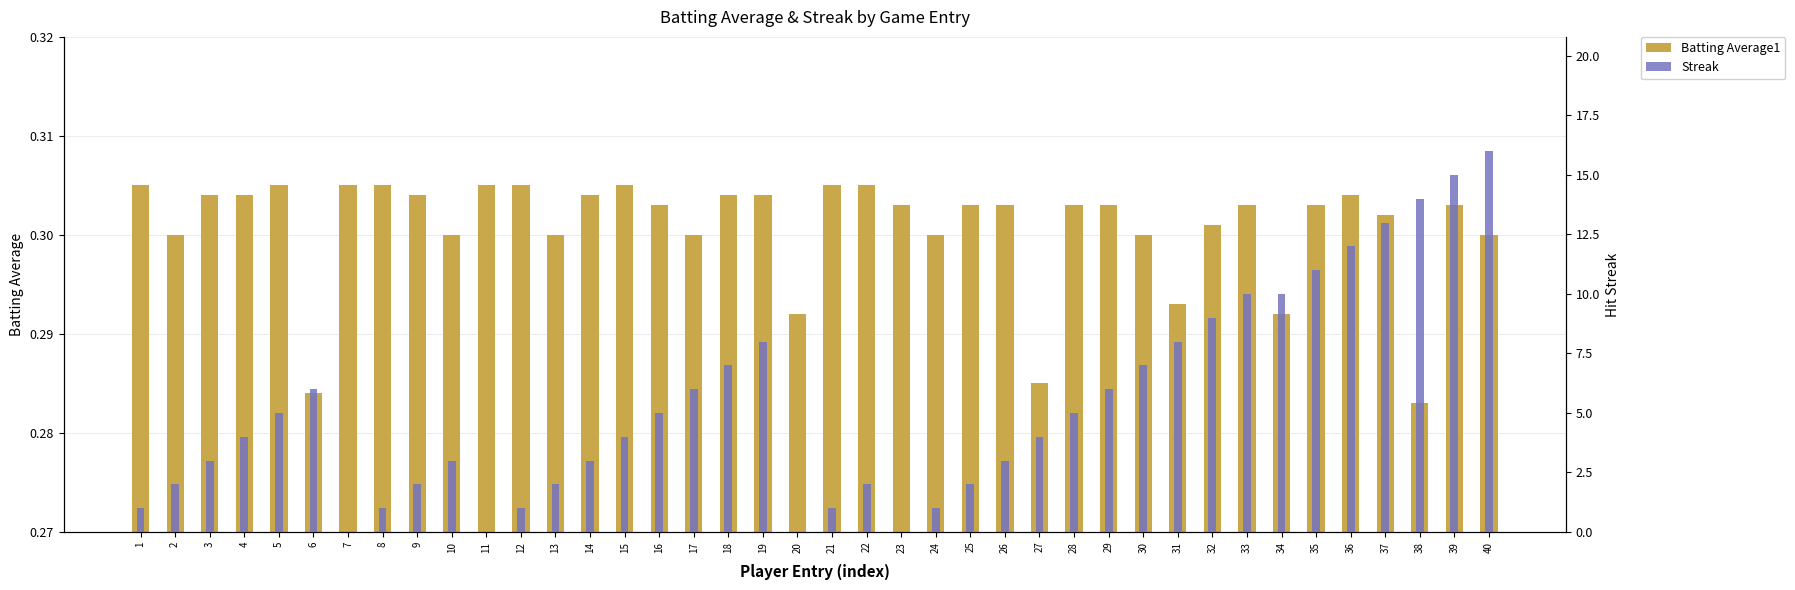

What are all the series names shown in the legend?

Batting Average1, Streak